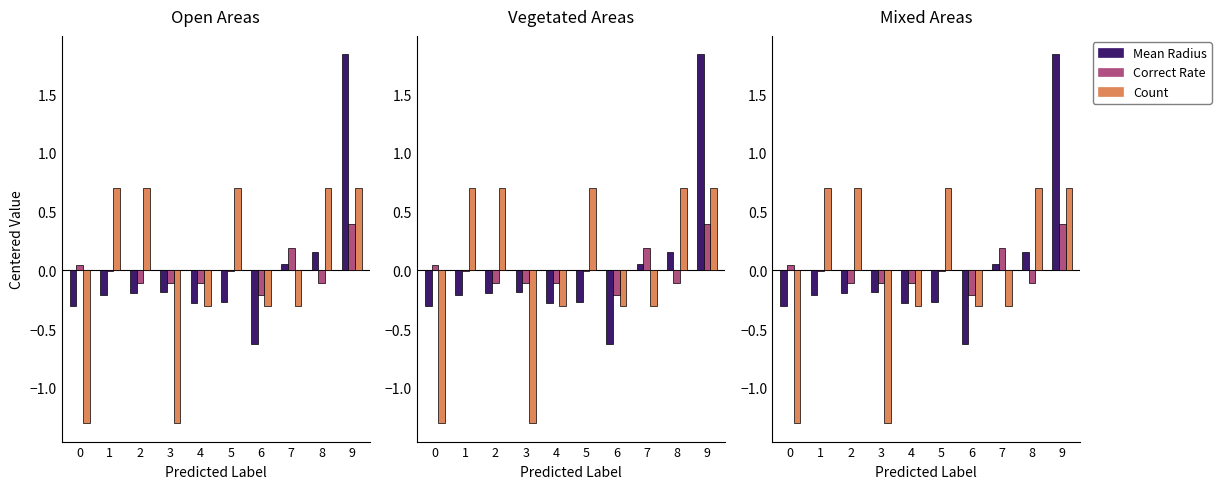

What is the greatest value displayed?

1.8